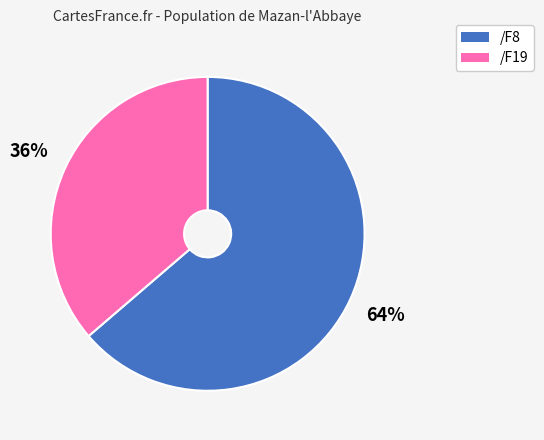

Is it true that /F19 is 28% of the pie?

False